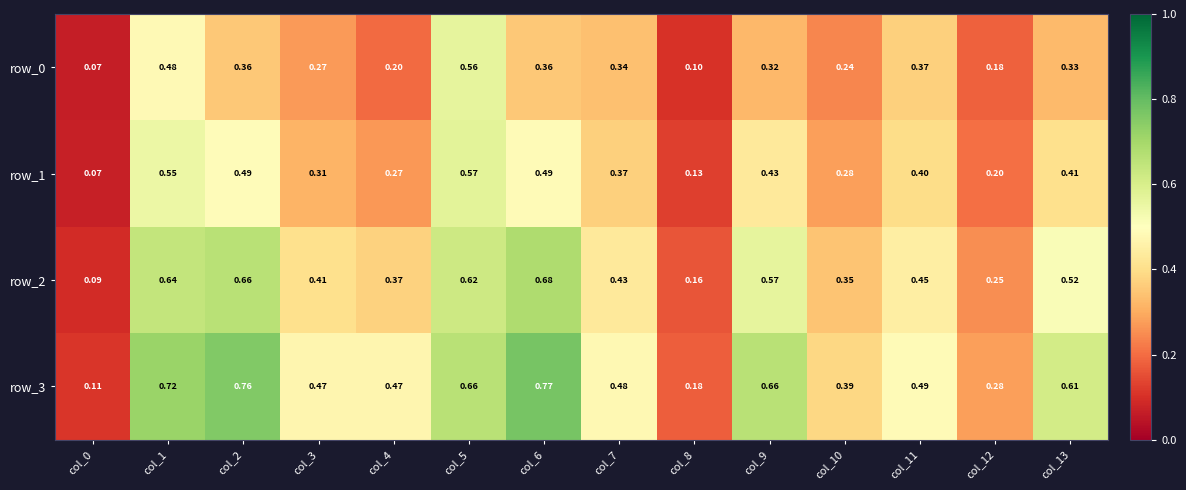

What is the average value of the row_3 series?

0.5